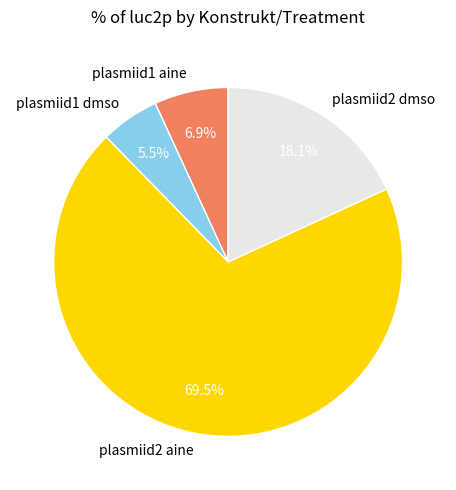

Which slice is the smallest?

plasmiid1 dmso